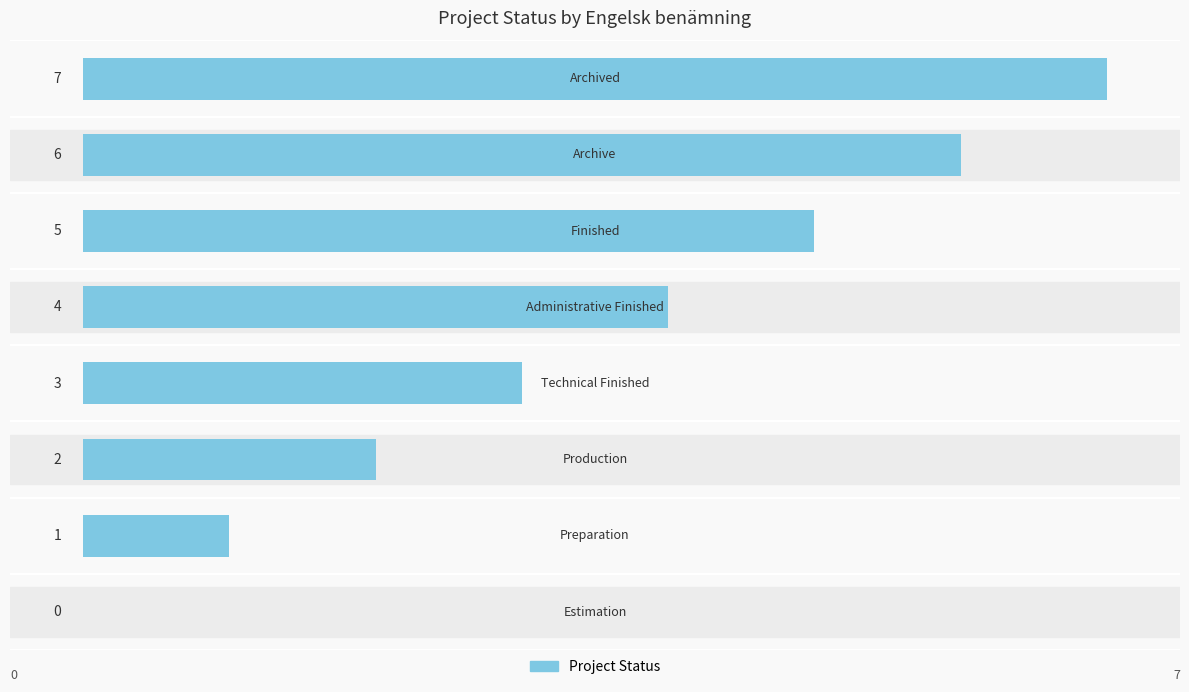

At which label is the value closest to 3?

3